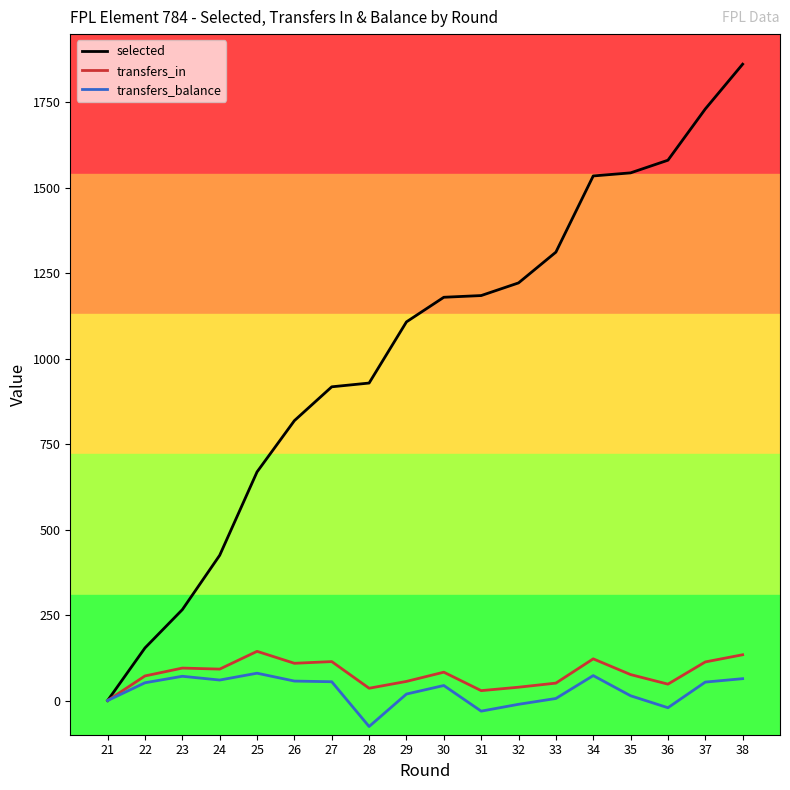

What is the minimum value for transfers_balance?

-76